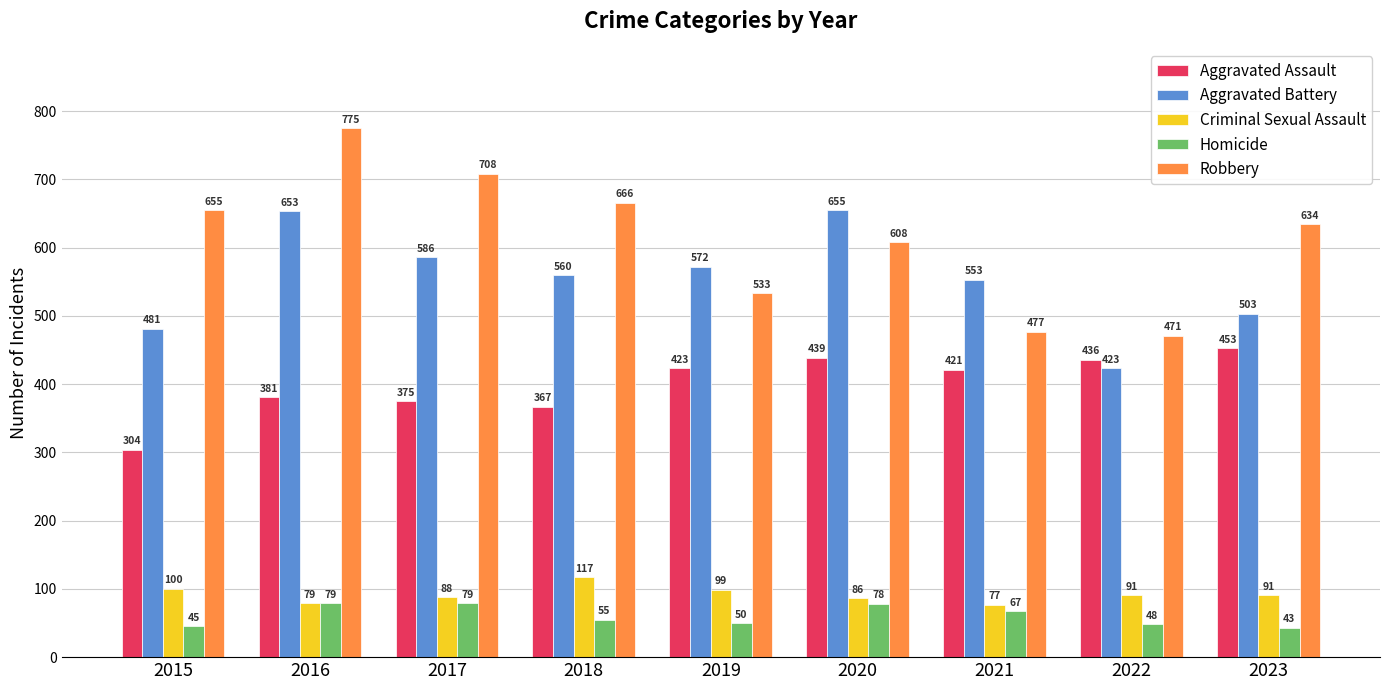

List the series in order of their peak value, highest first.

Robbery, Aggravated Battery, Aggravated Assault, Criminal Sexual Assault, Homicide